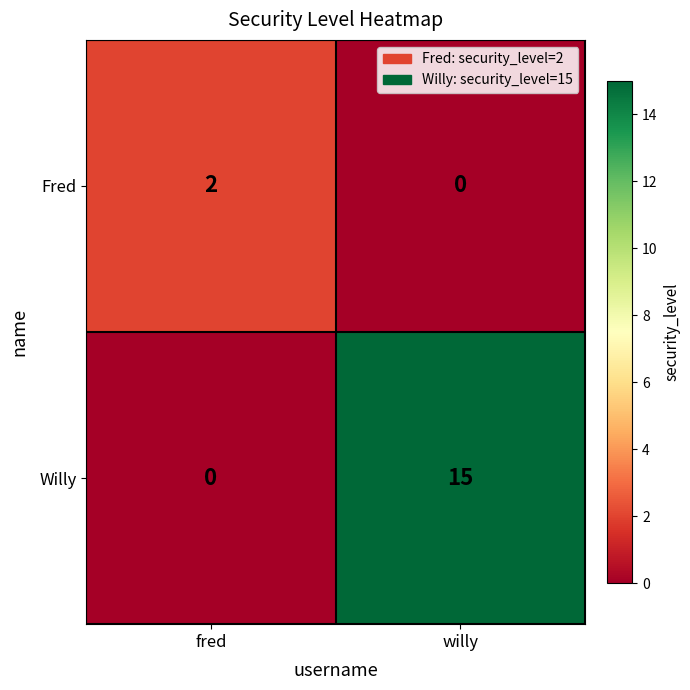

What is the spread (max minus min) of values at willy?

15